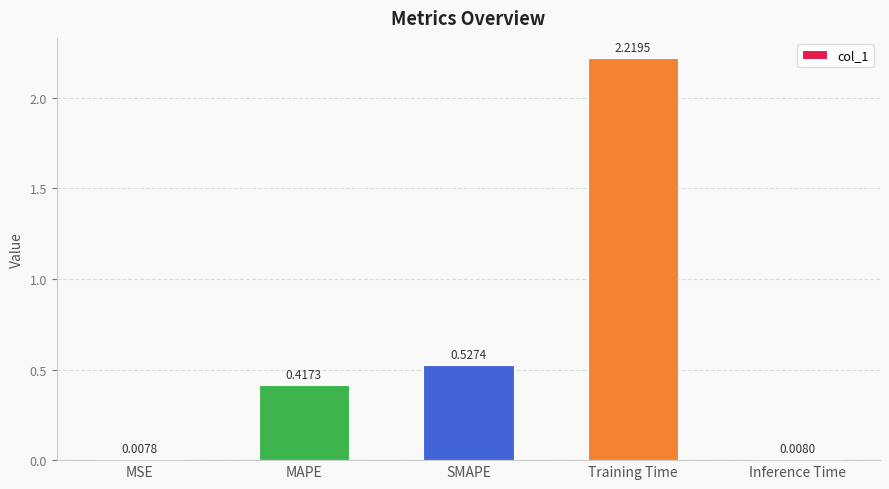

List the labels in order of value, largest first.

Training Time, SMAPE, MAPE, Inference Time, MSE